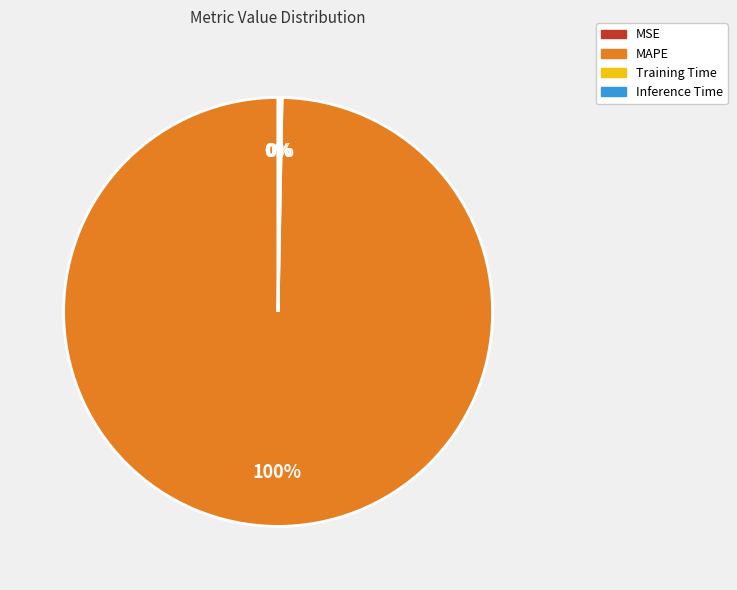

To the nearest percent, what is the difference between the largest and smallest slice percentages?

100%